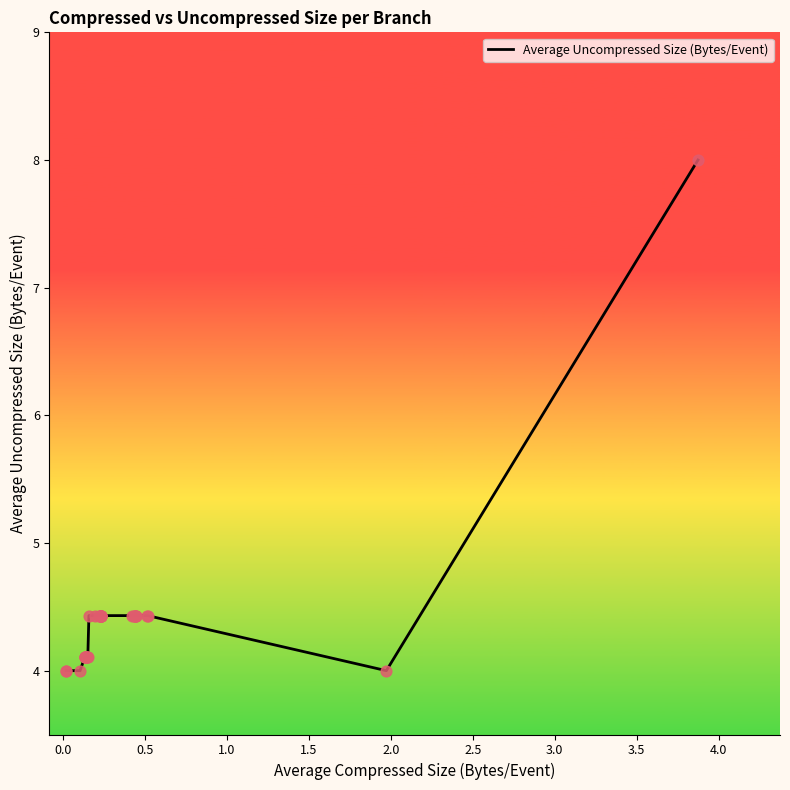

What is the difference between the maximum and minimum values?

4.0